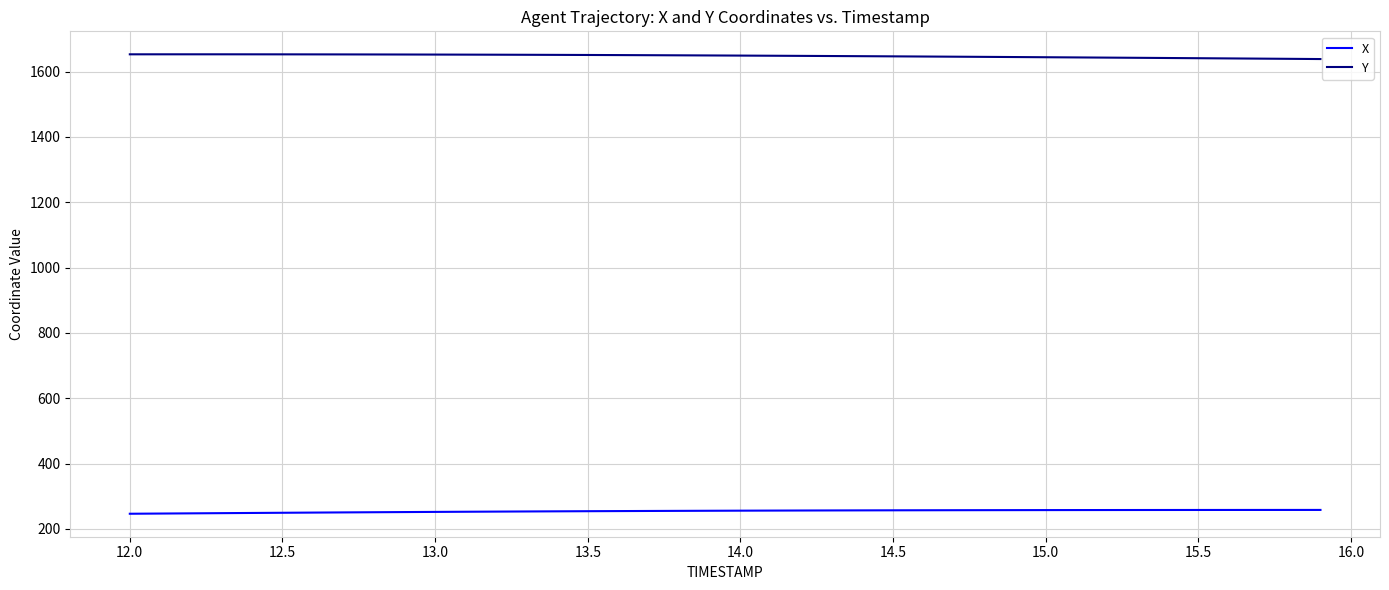

Rank the series by their maximum value, from highest to lowest.

Y, X